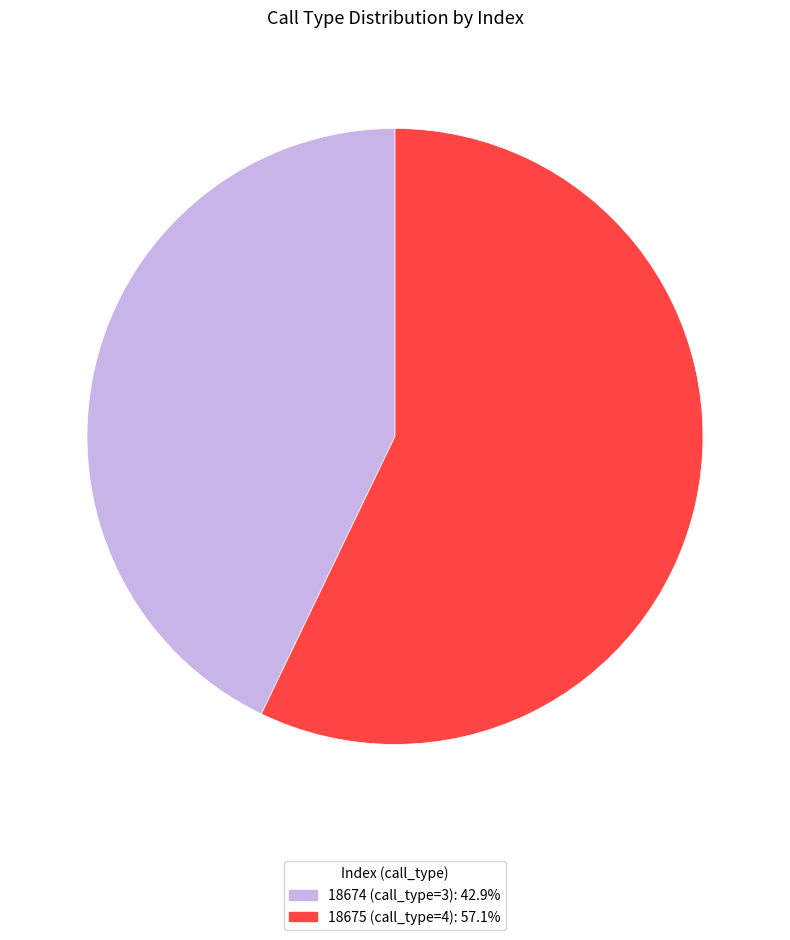

Which category accounts for the majority?

18675